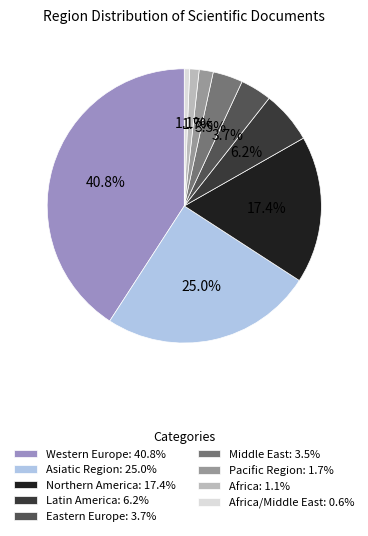

Is there any slice that represents more than half of the pie?

No